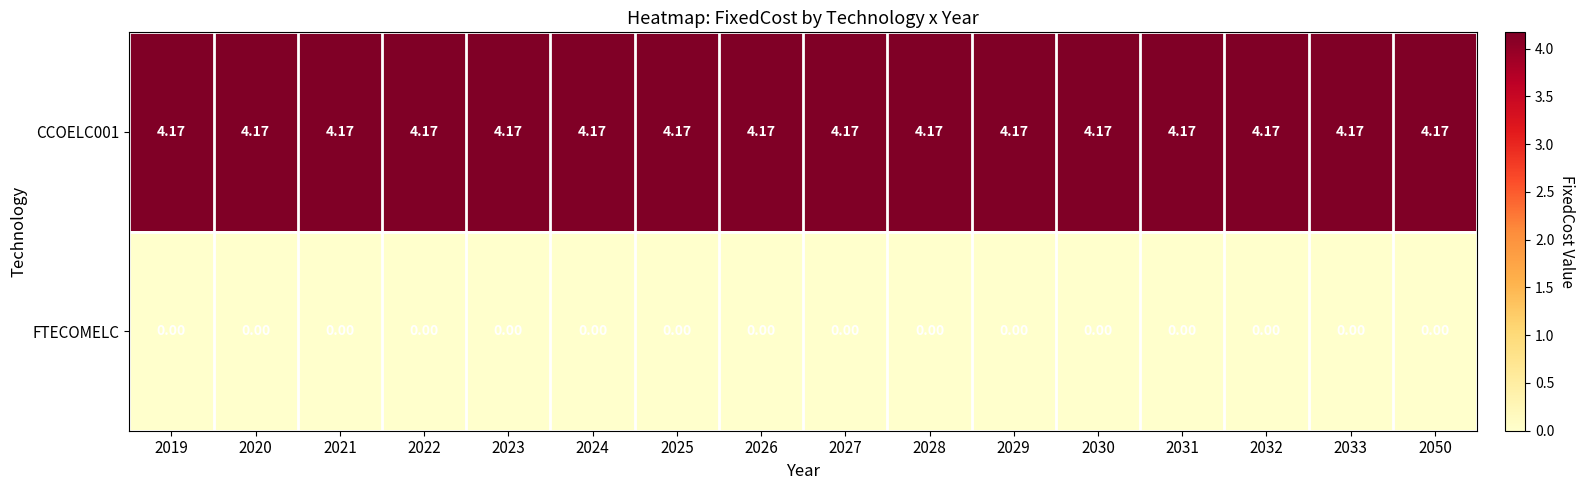

Count the number of data series in this chart.

2